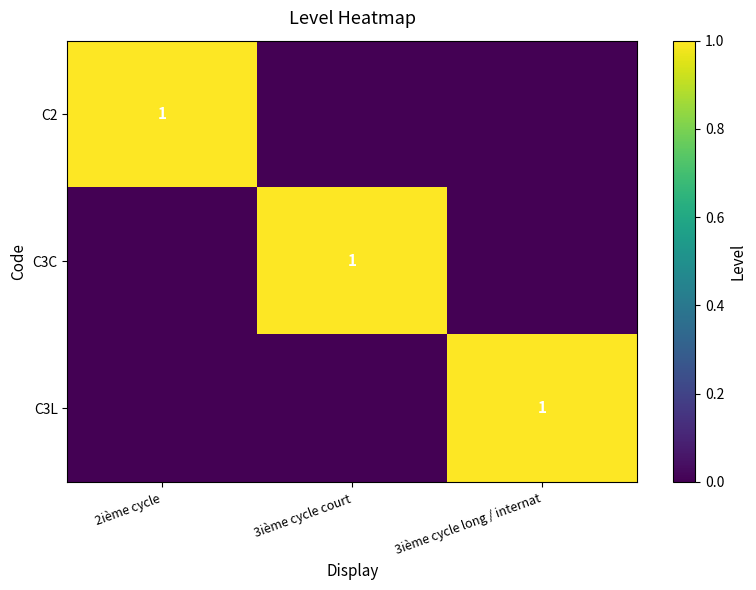

At how many categories does at least one series exceed 0?

3